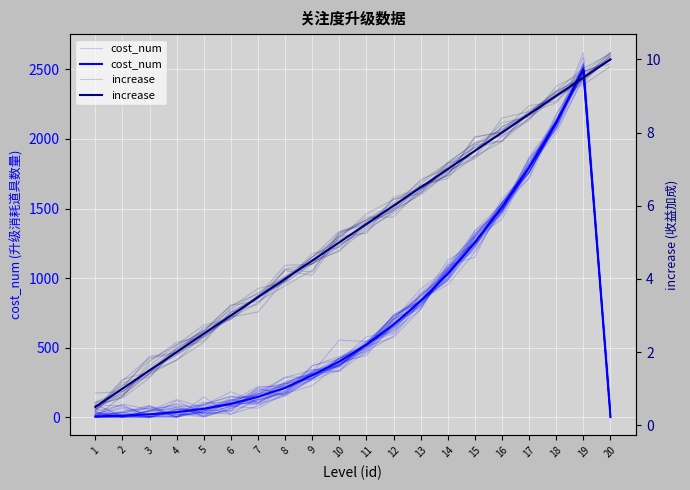

Rank the series at 19 from highest to lowest value.

cost_num, increase